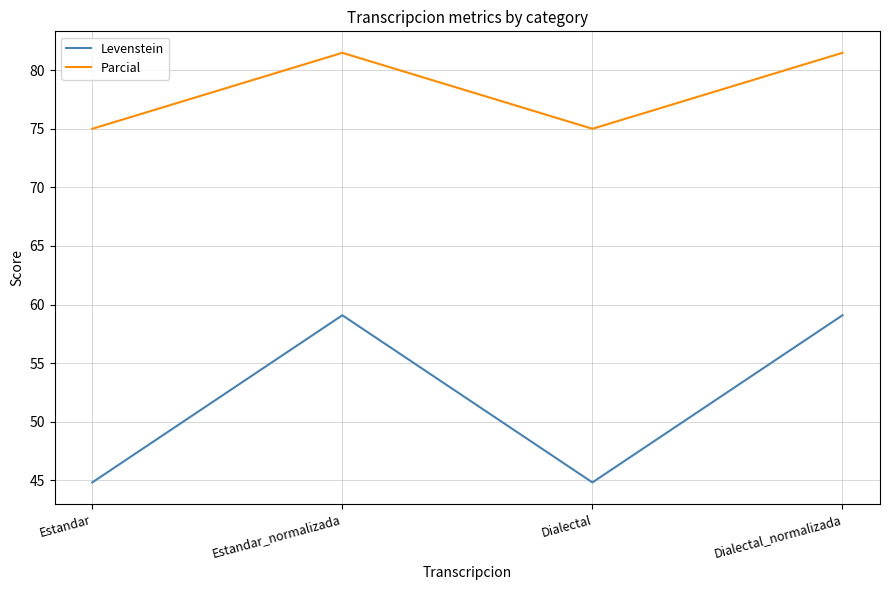

List the series in order of their peak value, lowest first.

Levenstein, Parcial